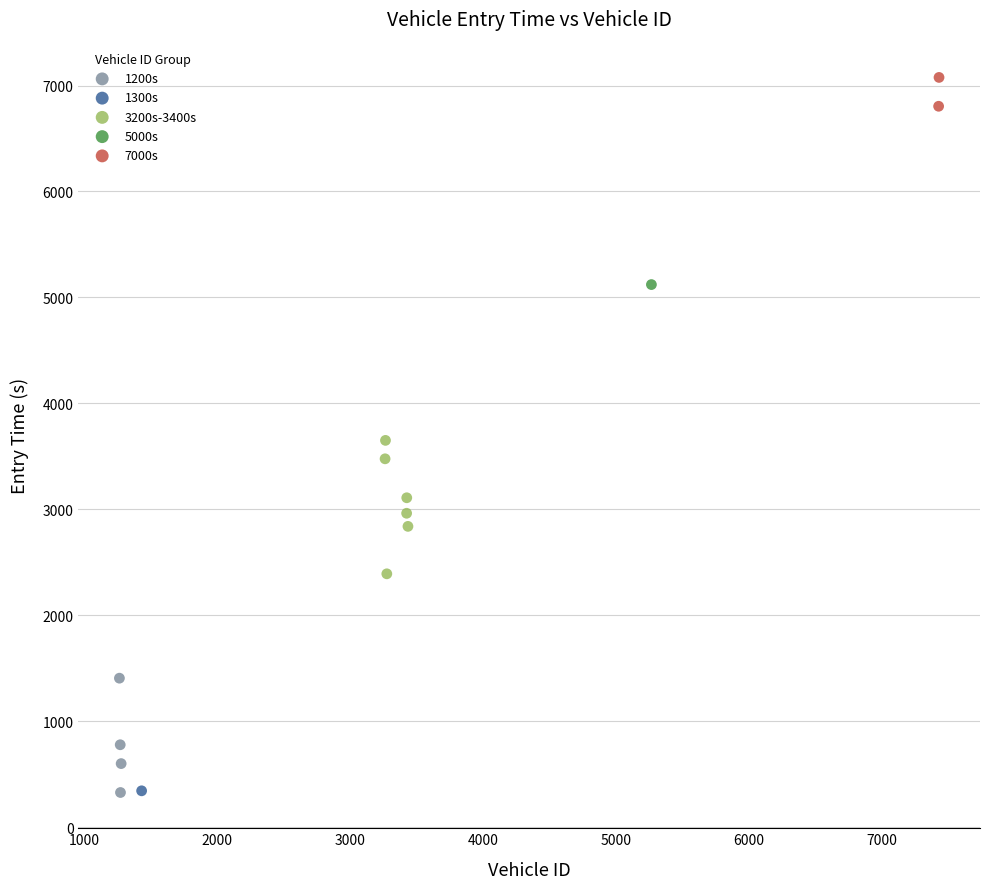

What are all the series names shown in the legend?

1200s, 1300s, 3200s-3400s, 5000s, 7000s